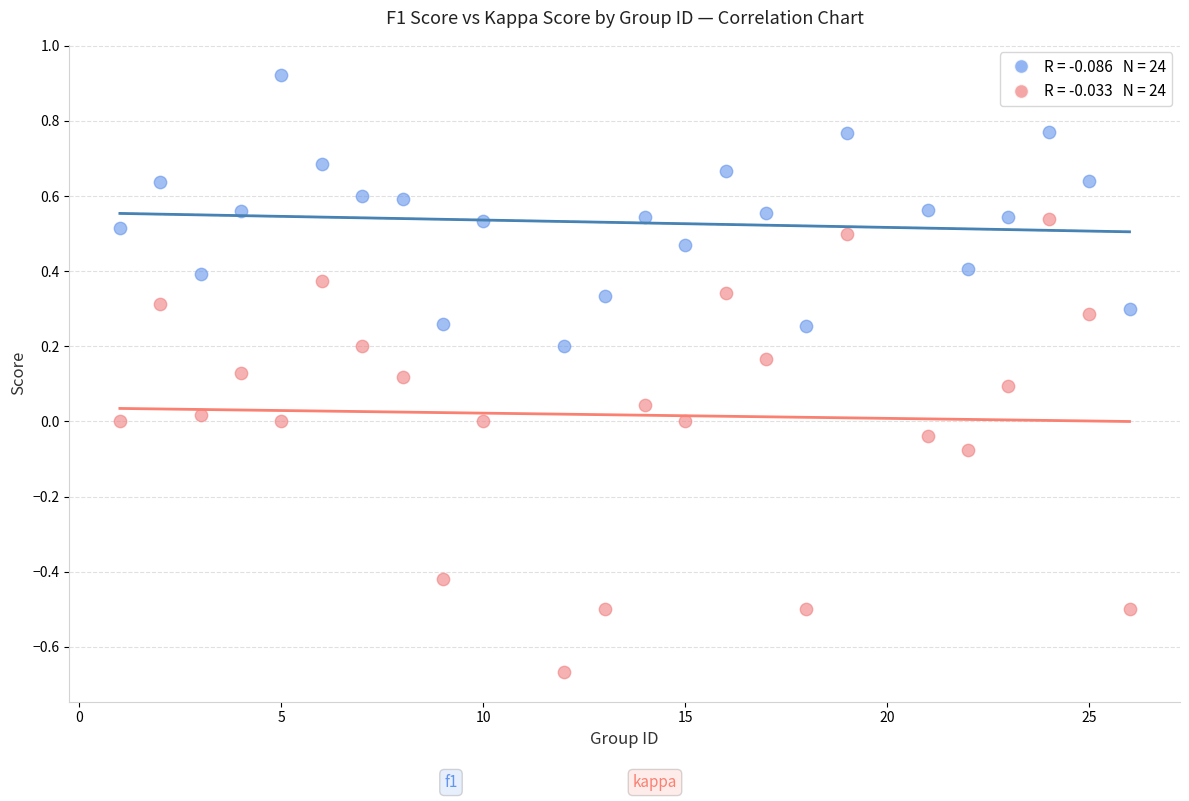

Across all data points, what is the range of Y values (max minus min)?

1.6